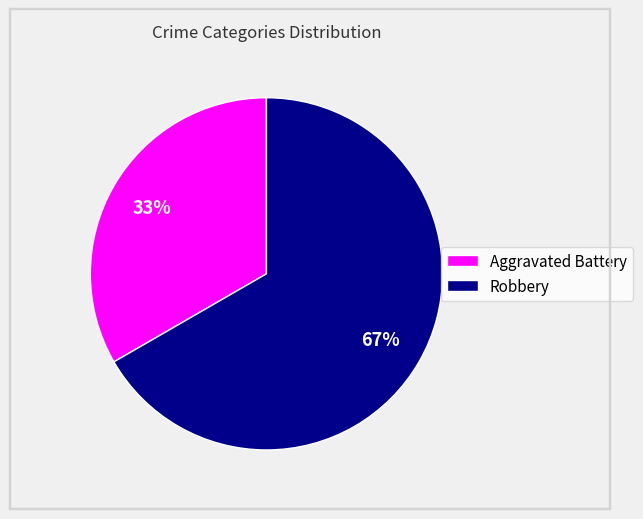

Rank the categories by value from lowest to highest.

Aggravated Battery, Robbery